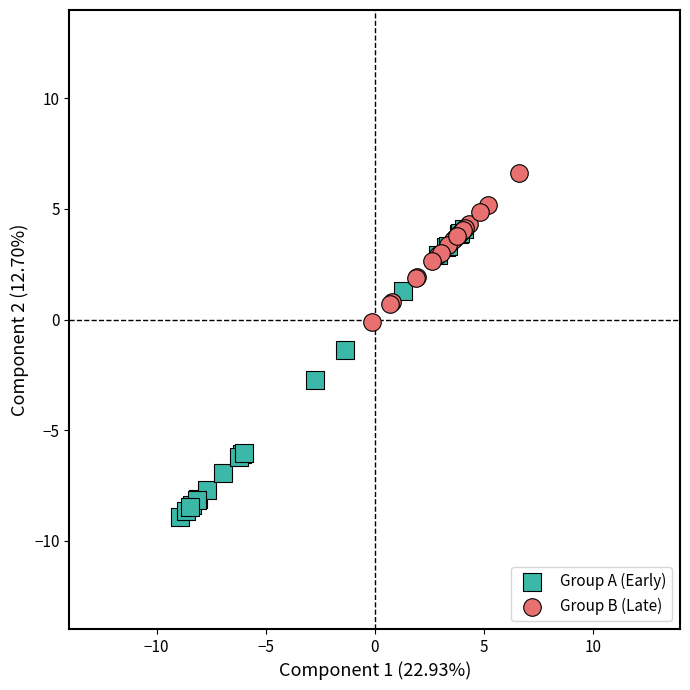

Which series has the largest Y range (max minus min)?

Group A (Early)